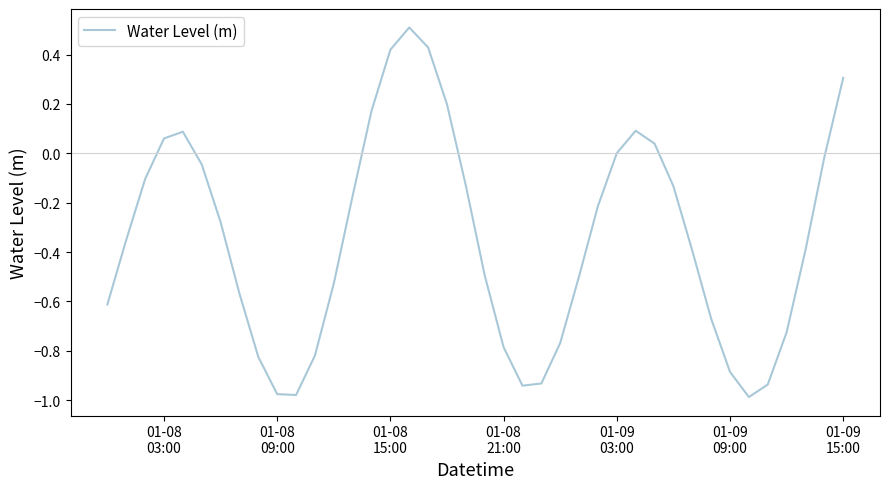

What is the greatest value displayed?

0.5